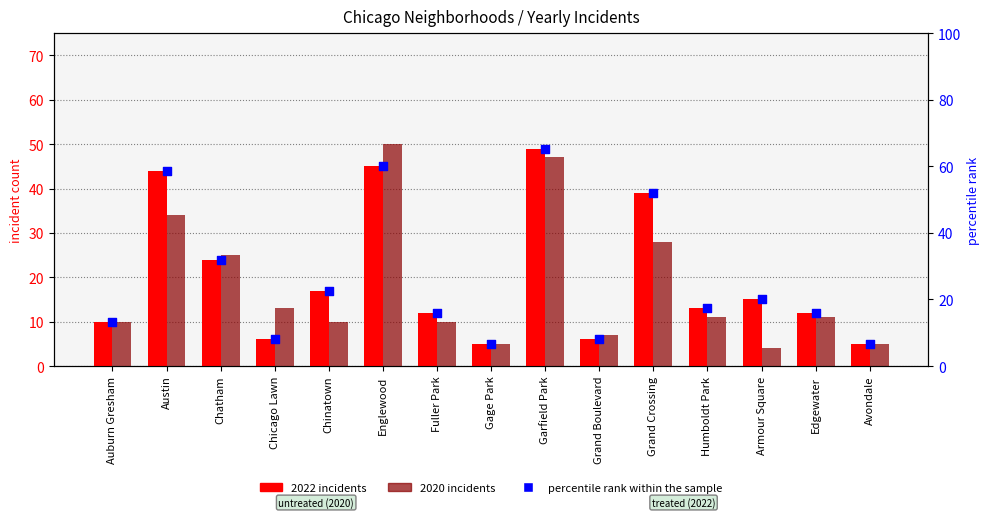

Is the value of 2022 incidents at Garfield Park greater than the value of 2020 incidents at Edgewater?

Yes